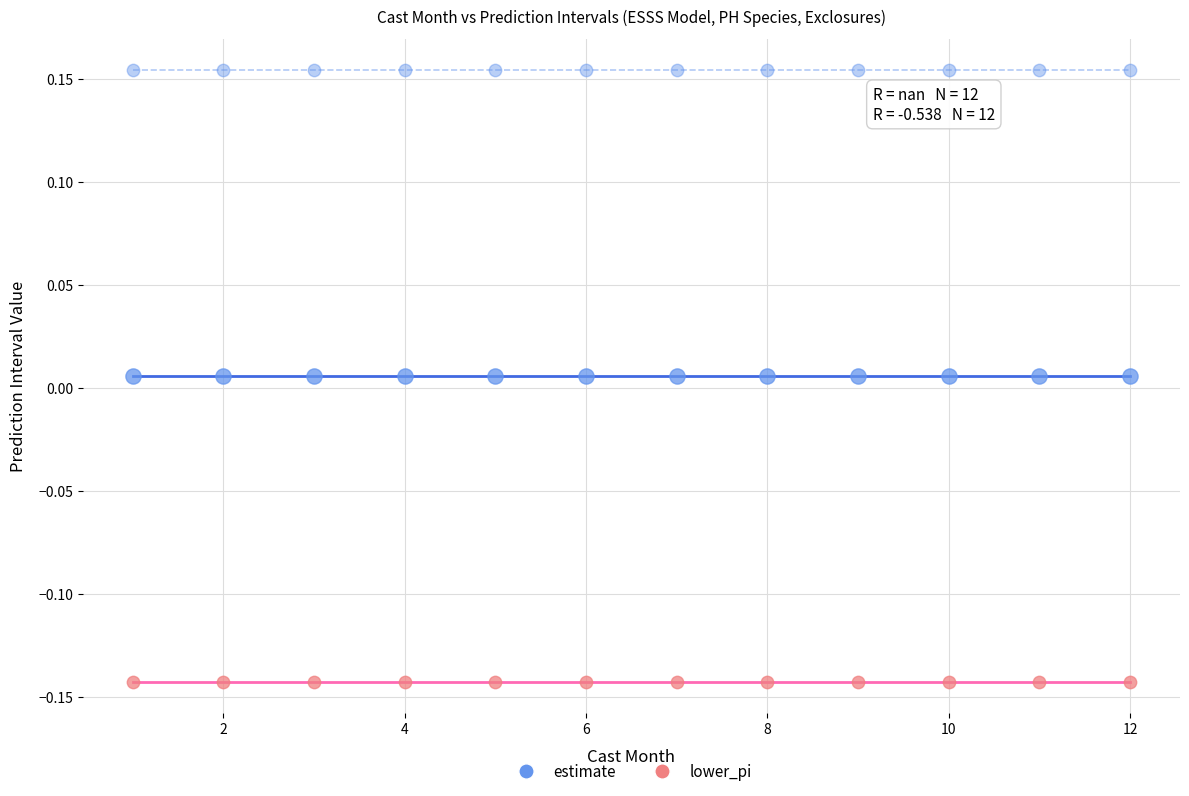

Count the number of points in this scatter plot.

36